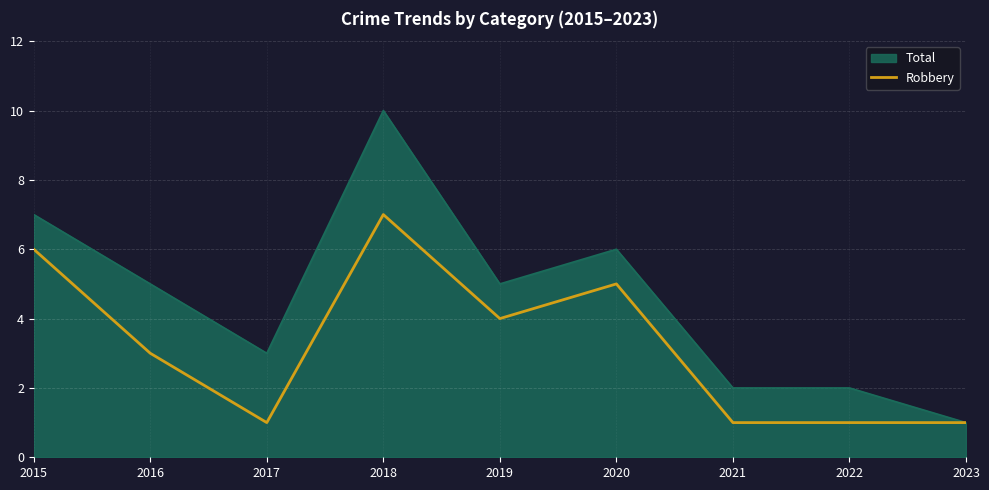

What is the smallest value displayed?

1